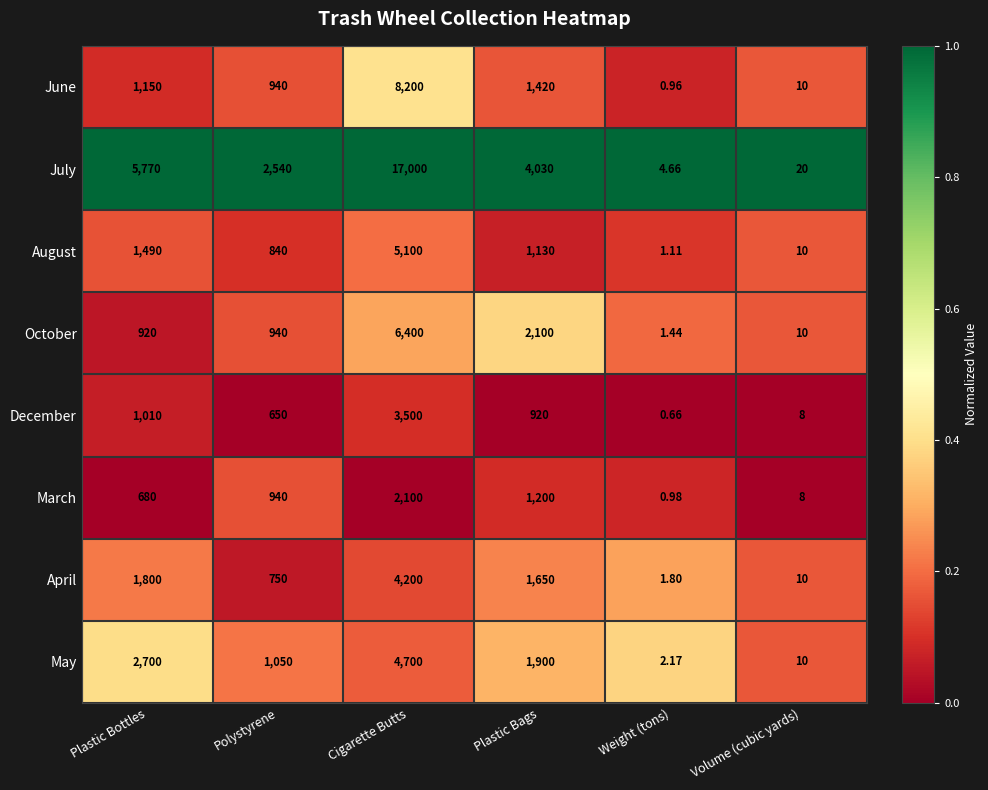

At which category is the sum across all series the highest?

Cigarette Butts